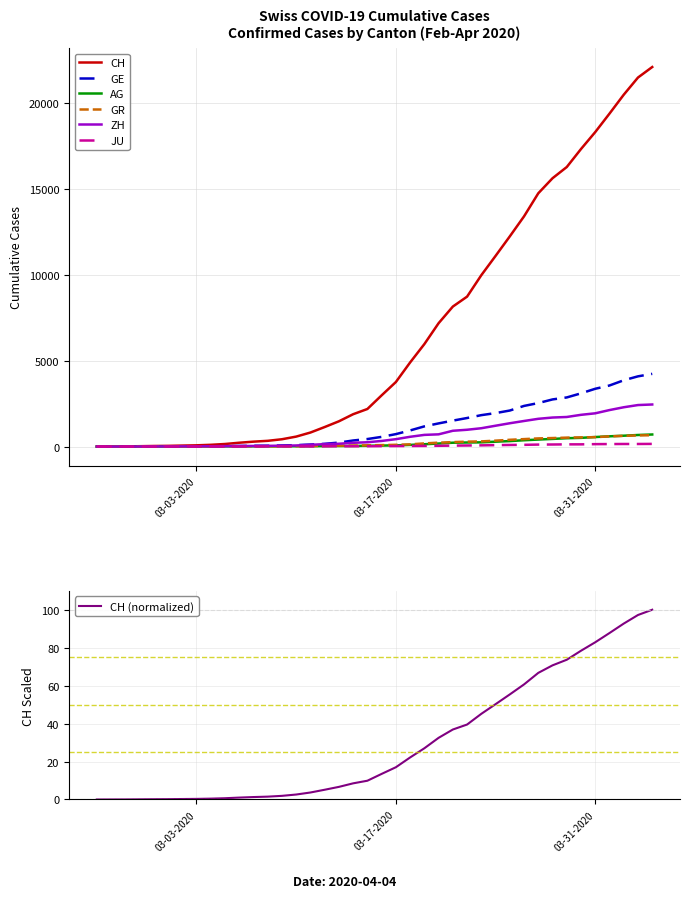

How many values in the AG series are below 56?

20